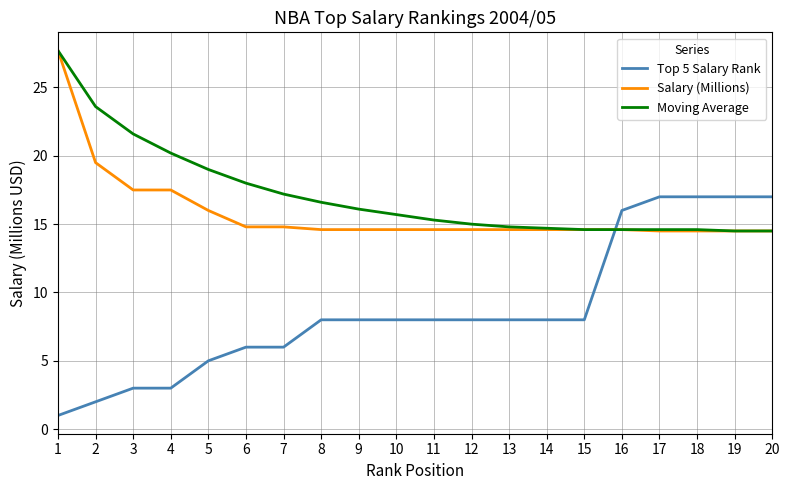

Where do Top 5 Salary Rank and Moving Average first cross each other?

15 and 16